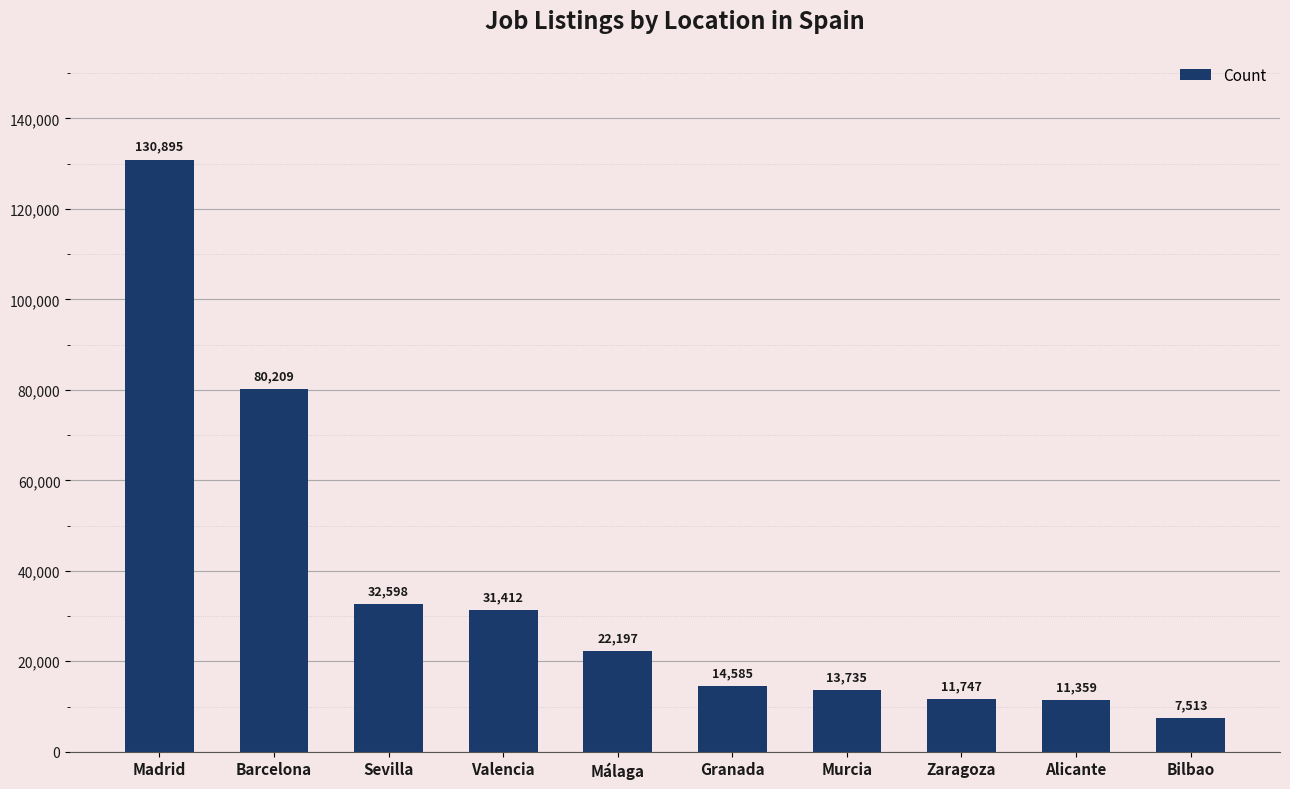

The chart shows a value of 185999 at Madrid. True or false?

False